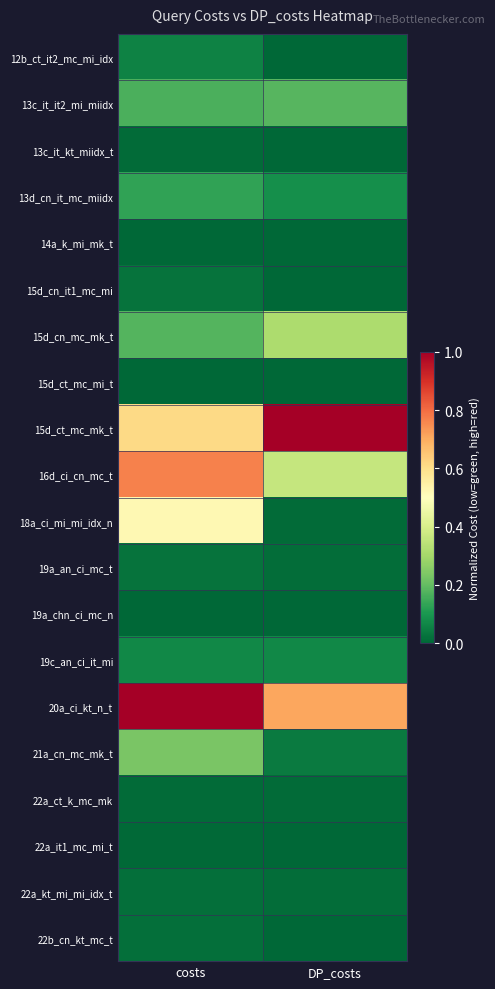

Reading right to left, list all the values displayed in this chart.

12b_ct_it2_mc_mi_idx: DP_costs=0.0	costs=0.1
13c_it_it2_mi_miidx: DP_costs=0.2	costs=0.2
13c_it_kt_miidx_t: DP_costs=0.0	costs=0.0
13d_cn_it_mc_miidx: DP_costs=0.1	costs=0.1
14a_k_mi_mk_t: DP_costs=0.0	costs=0.0
15d_cn_it1_mc_mi: DP_costs=0.0	costs=0.0
15d_cn_mc_mk_t: DP_costs=0.3	costs=0.2
15d_ct_mc_mi_t: DP_costs=0.0	costs=0.0
15d_ct_mc_mk_t: DP_costs=1.0	costs=0.6
16d_ci_cn_mc_t: DP_costs=0.4	costs=0.8
18a_ci_mi_mi_idx_n: DP_costs=0.0	costs=0.5
19a_an_ci_mc_t: DP_costs=0.0	costs=0.0
19a_chn_ci_mc_n: DP_costs=0.0	costs=0.0
19c_an_ci_it_mi: DP_costs=0.1	costs=0.1
20a_ci_kt_n_t: DP_costs=0.7	costs=1.0
21a_cn_mc_mk_t: DP_costs=0.0	costs=0.2
22a_ct_k_mc_mk: DP_costs=0.0	costs=0.0
22a_it1_mc_mi_t: DP_costs=0.0	costs=0.0
22a_kt_mi_mi_idx_t: DP_costs=0.0	costs=0.0
22b_cn_kt_mc_t: DP_costs=0.0	costs=0.0